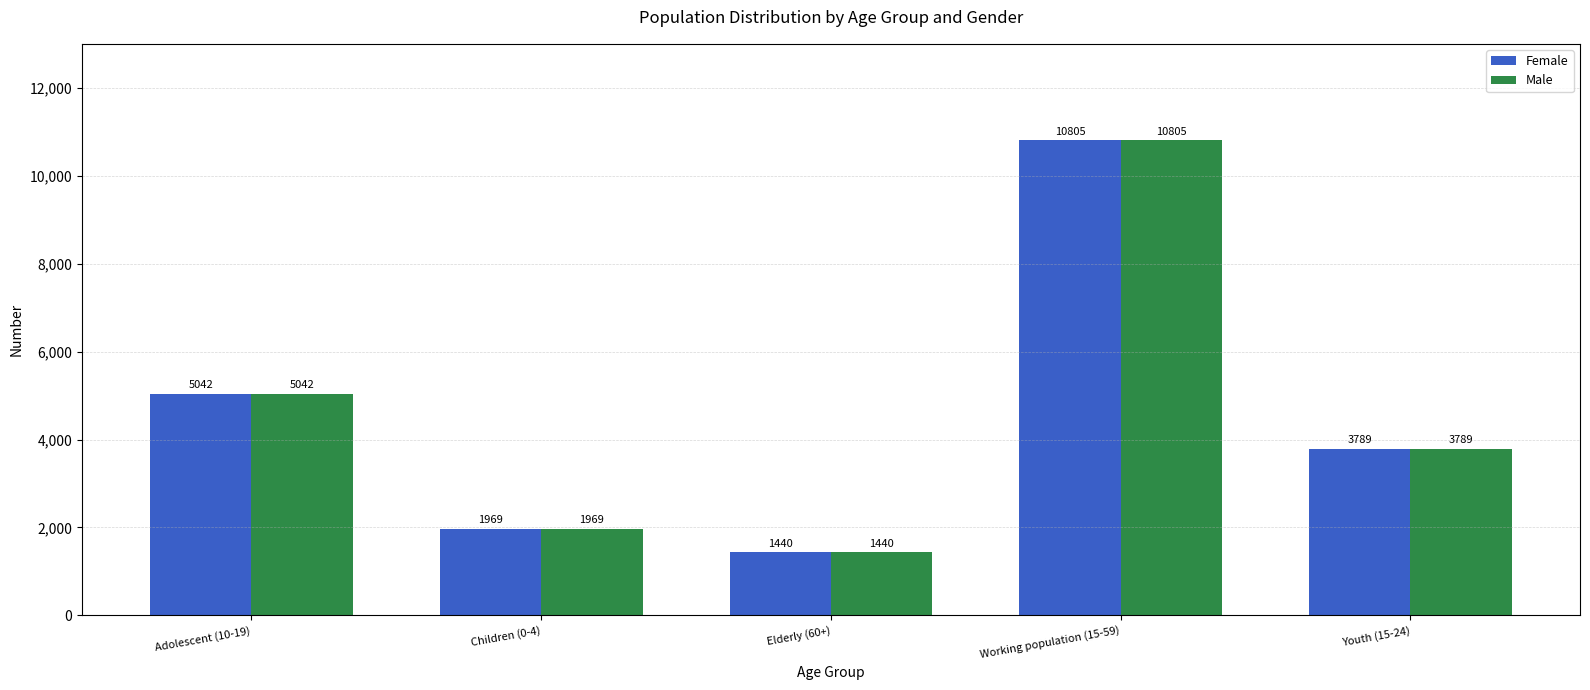

What is the sum of all Male values?

23045